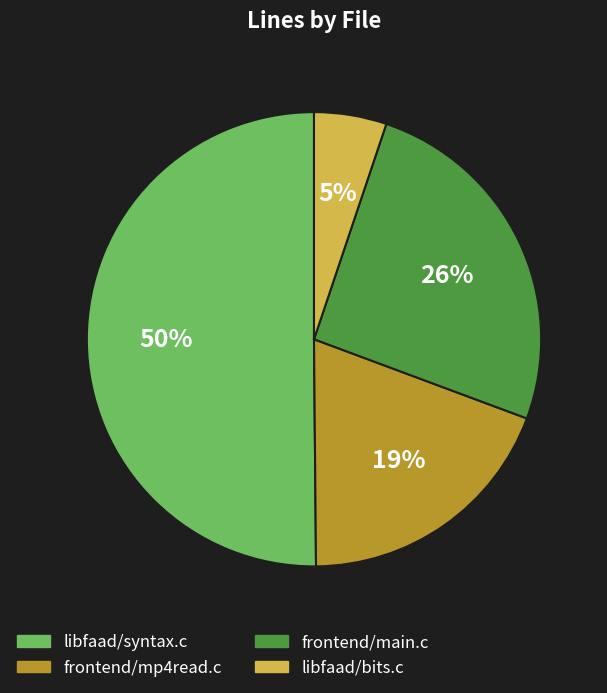

To the nearest percent, what portion does frontend/mp4read.c represent?

19%